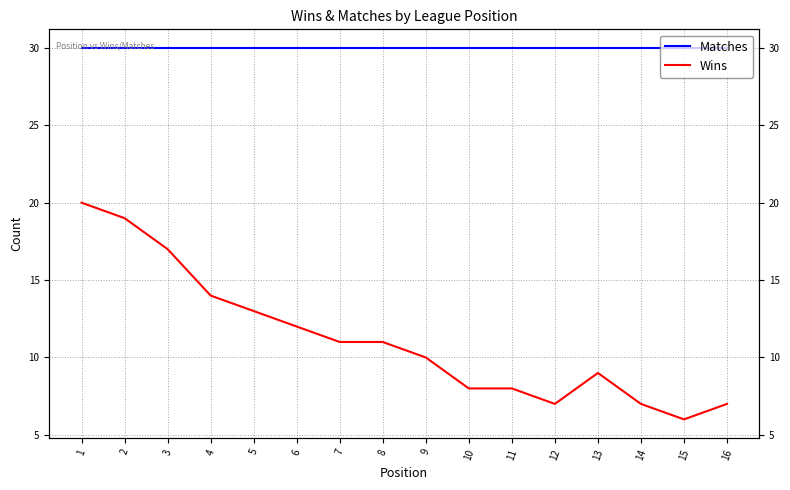

What is the spread (max minus min) of values at 3?

13